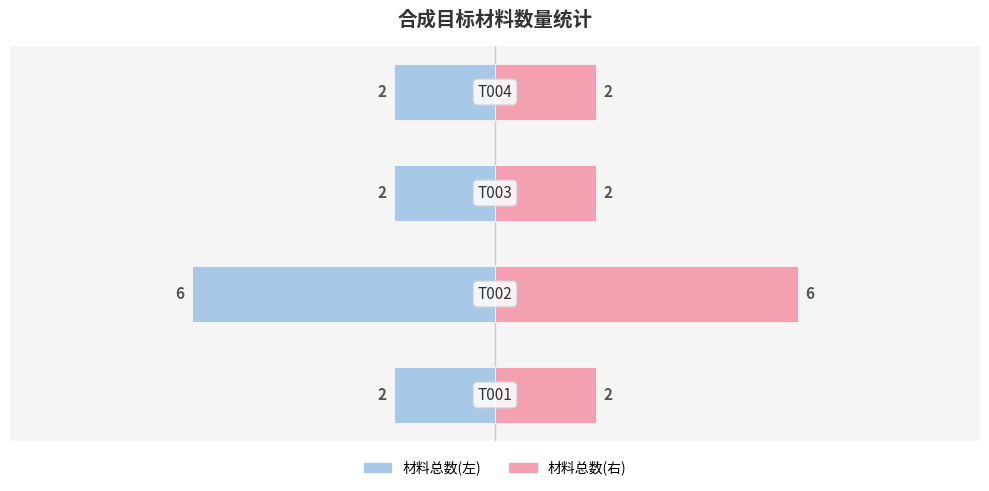

What is the difference between the highest and lowest values at −2.5?

4